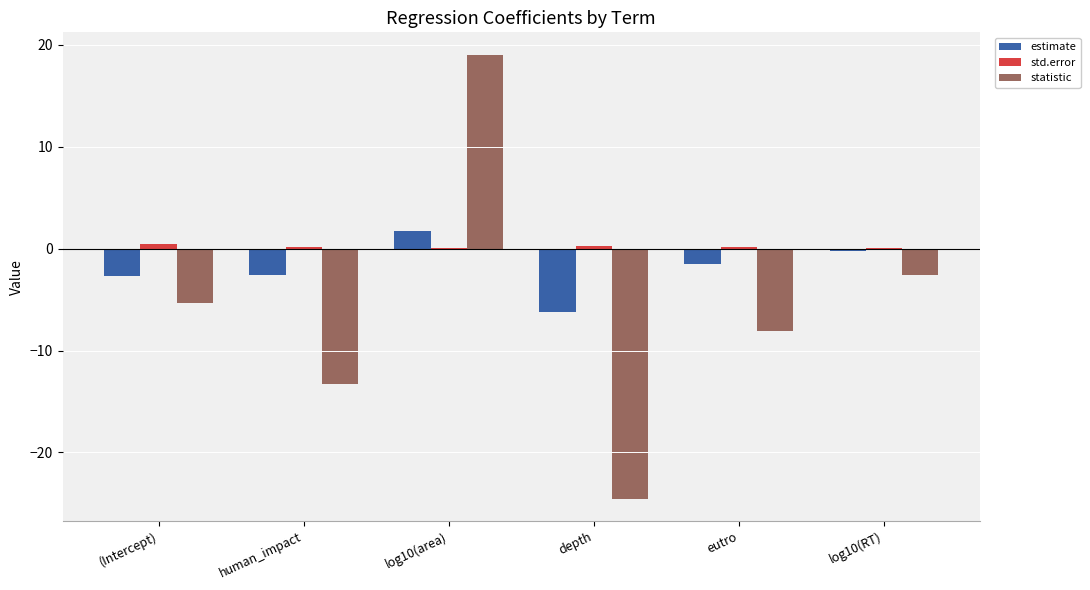

Which series changed the most between human_impact and depth?

statistic